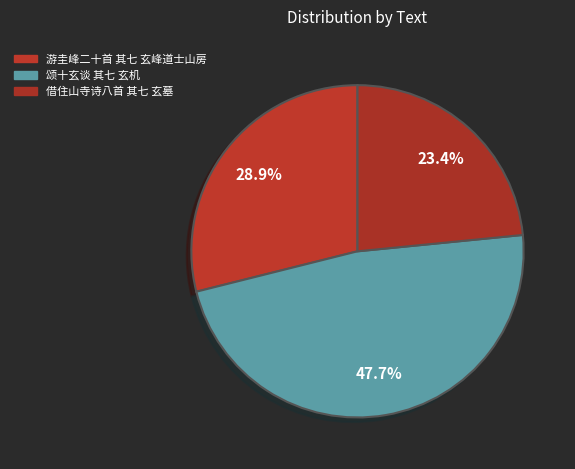

What percentage is the 借住山寺诗八首 其七 玄墓 slice, to the nearest percent?

23%